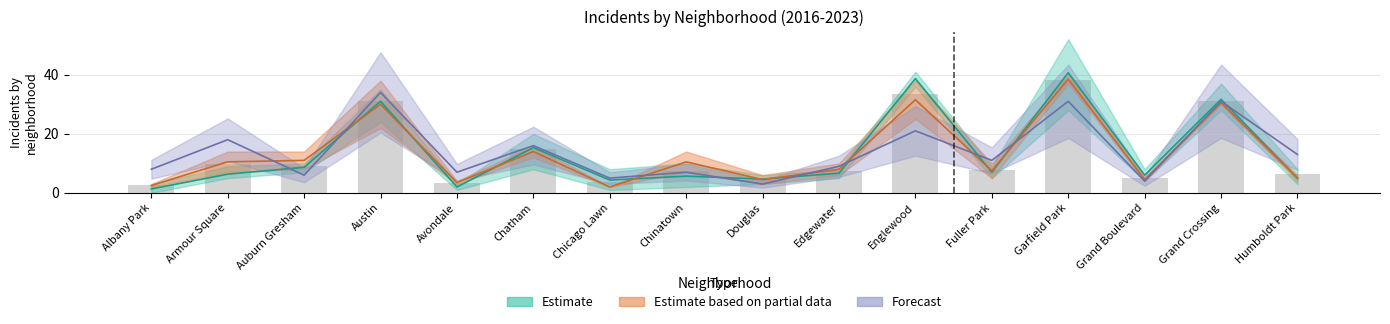

What is the label of the 12th bar from the right?

Avondale